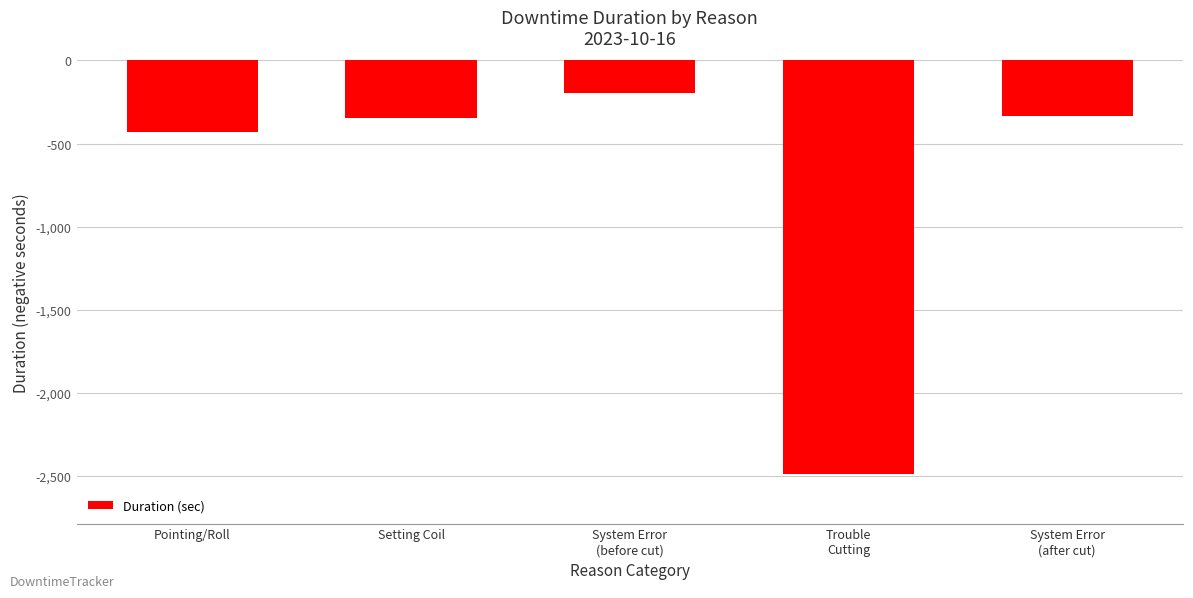

What is the label of the 2nd bar from the left?

Setting Coil